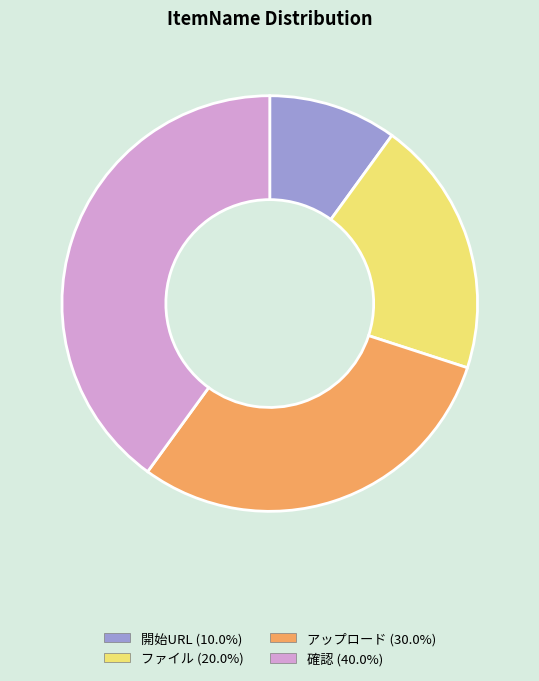

Which has a higher value, 確認 or ファイル?

確認